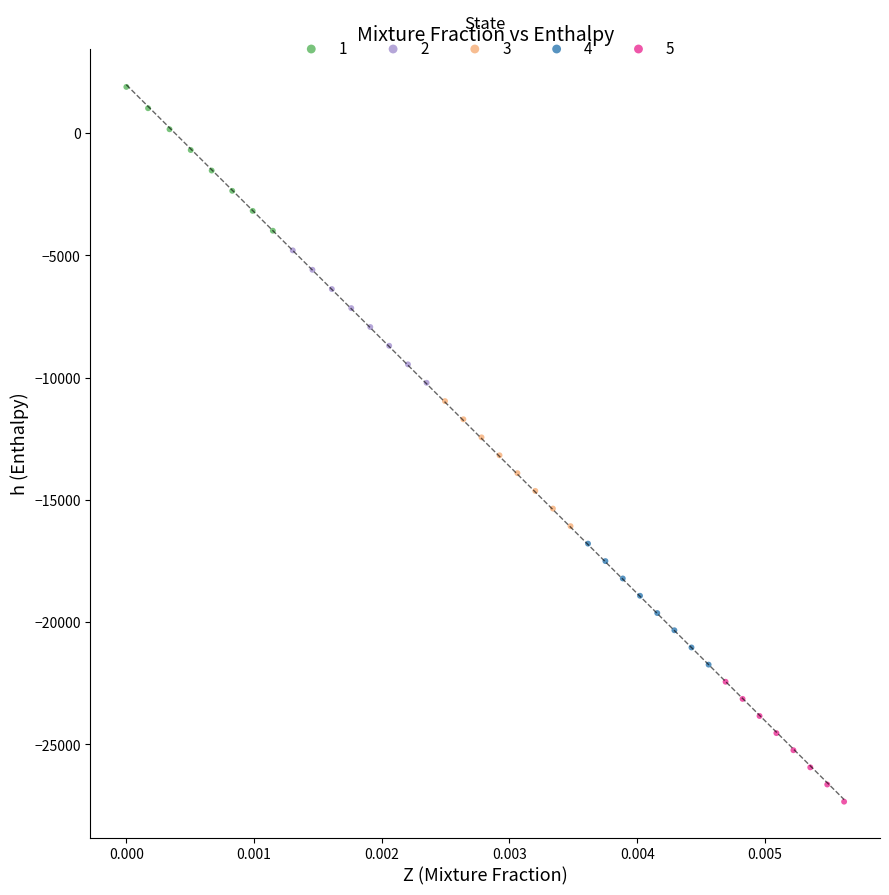

Which series reaches the minimum Y coordinate?

5